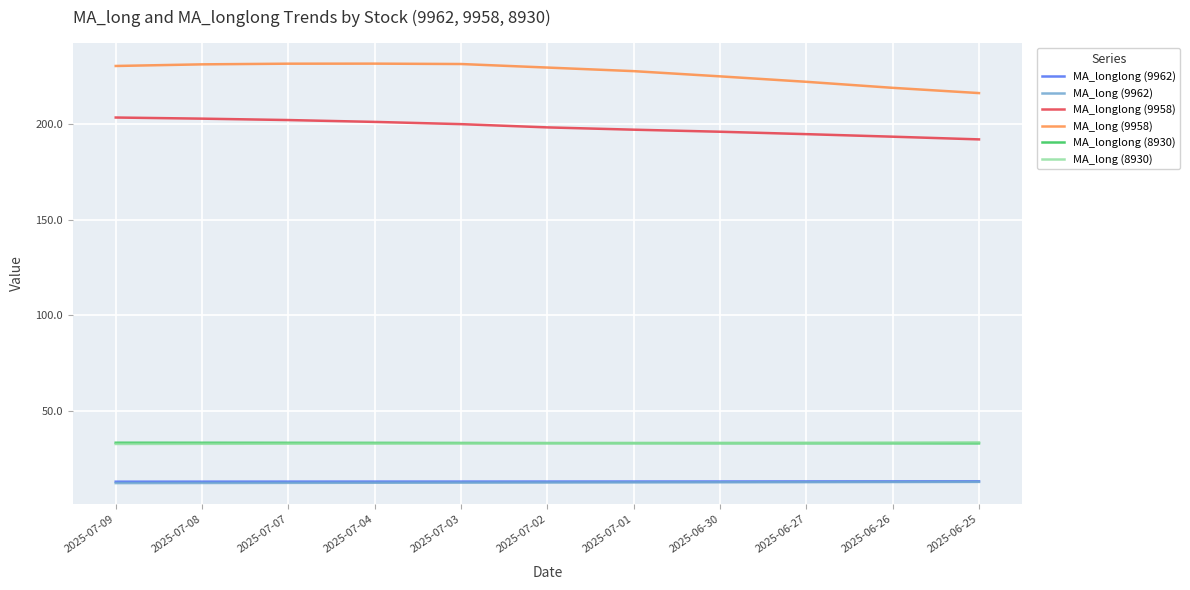

What are all the series names shown in the legend?

MA_longlong (9962), MA_long (9962), MA_longlong (9958), MA_long (9958), MA_longlong (8930), MA_long (8930)